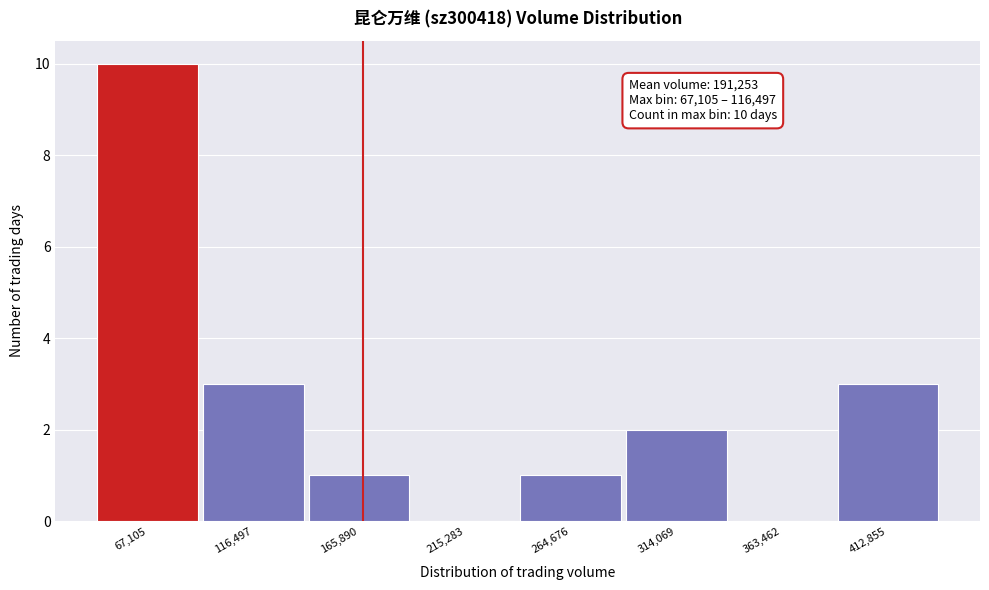

Reading left to right, transcribe all the data shown in this chart.

67,105=10	116,497=3	165,890=1	215,283=0	264,676=1	314,069=2	363,462=0	412,855=3